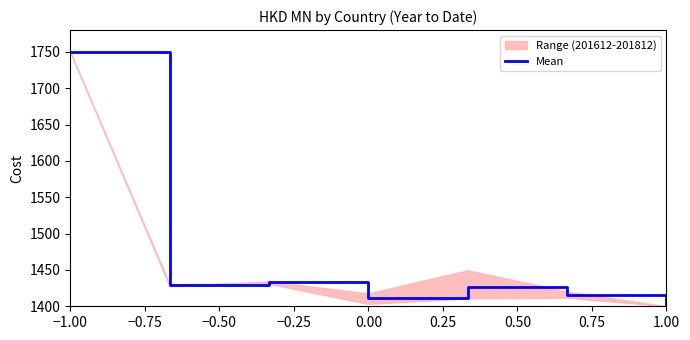

The value of Mean at 0.00 is 2511.4. True or false?

False